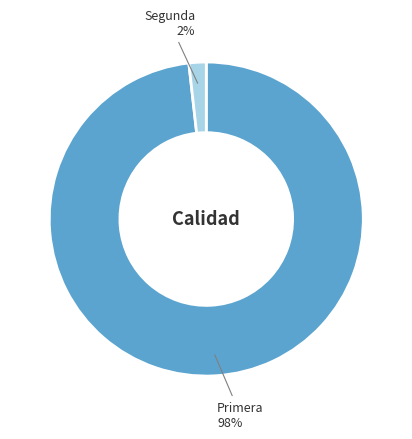

Is there a majority slice in this chart?

Yes